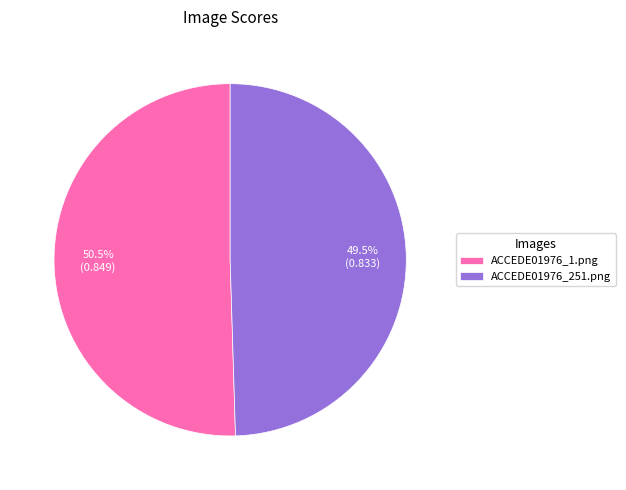

The ACCEDE01976_1.png slice represents 45% of the pie. True or false?

False